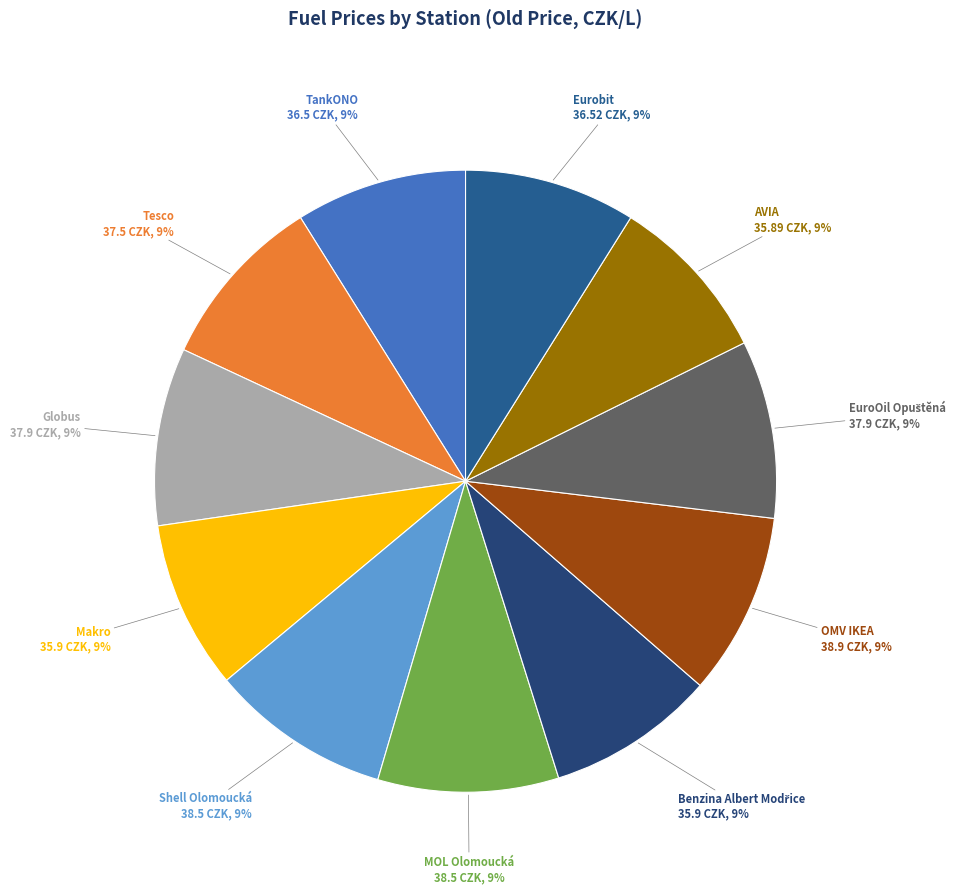

To the nearest percent, what is the average slice percentage?

9%